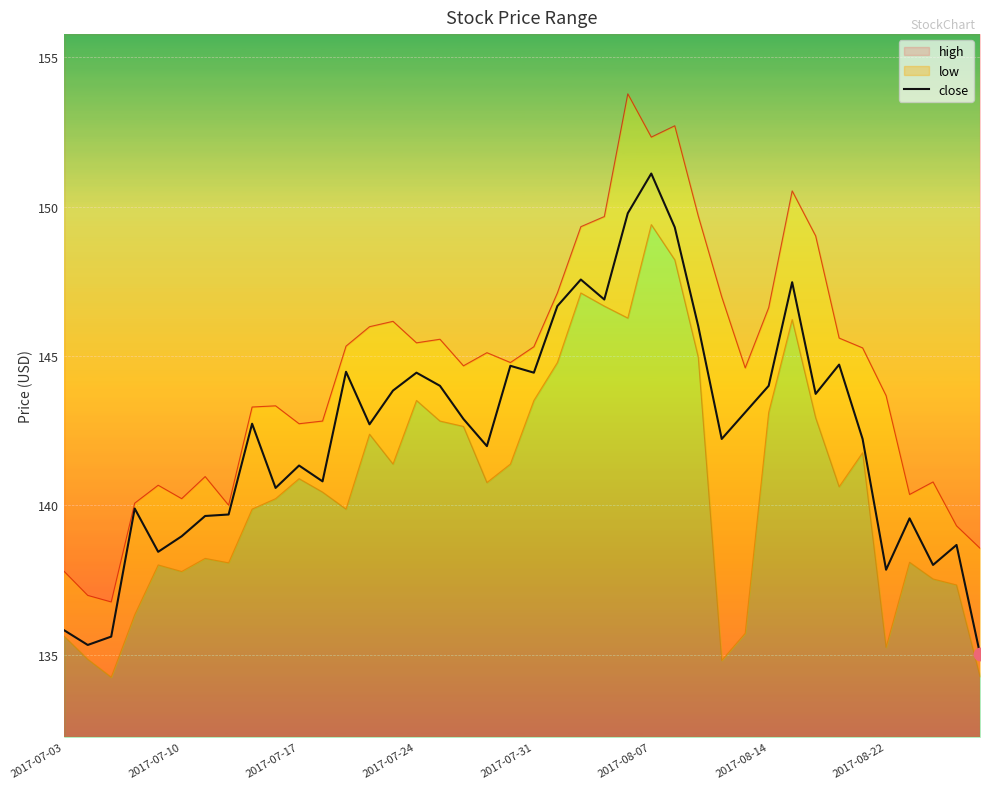

Which has a higher value, 10 or 28?

28